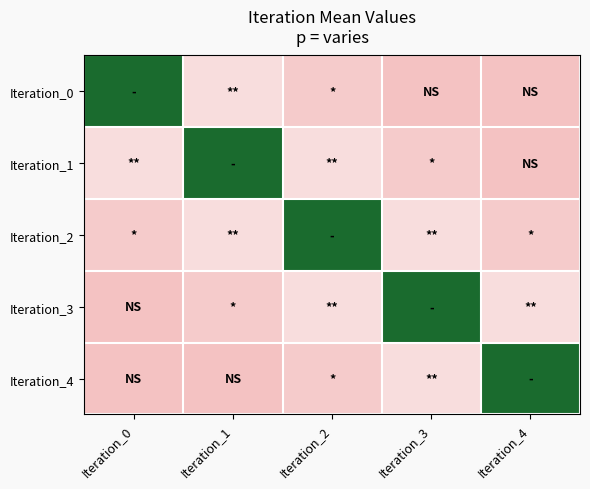

Which series has the largest total across all categories?

Iteration_2